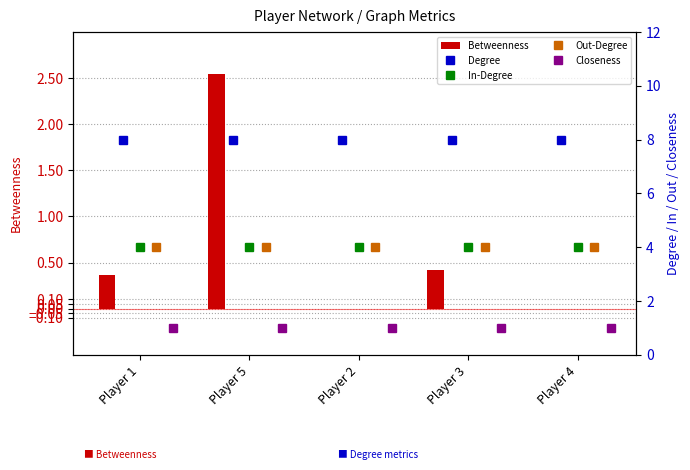

Reading left to right, transcribe all the data shown in this chart.

Betweenness: 0.4	2.6	0.0	0.4	0.0
Degree: 8.0	8.0	8.0	8.0	8.0
In-Degree: 4.0	4.0	4.0	4.0	4.0
Out-Degree: 4.0	4.0	4.0	4.0	4.0
Closeness: 1.0	1.0	1.0	1.0	1.0